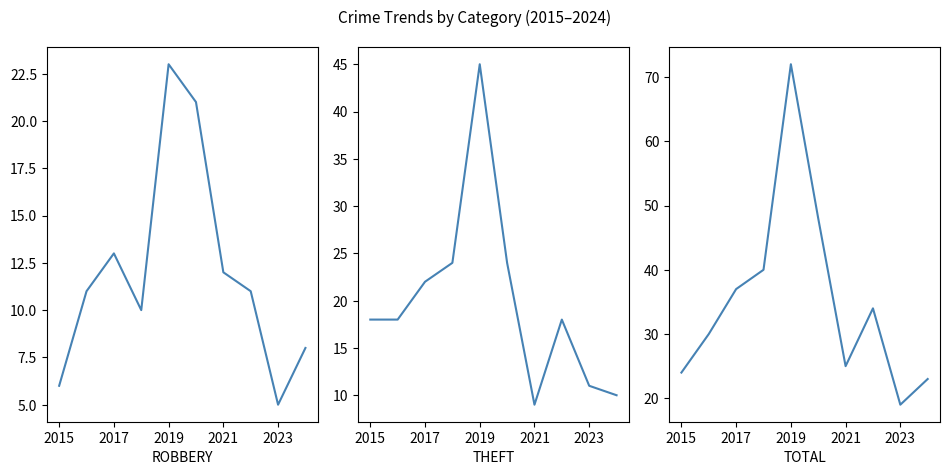

What is the average value of the Total series?

35